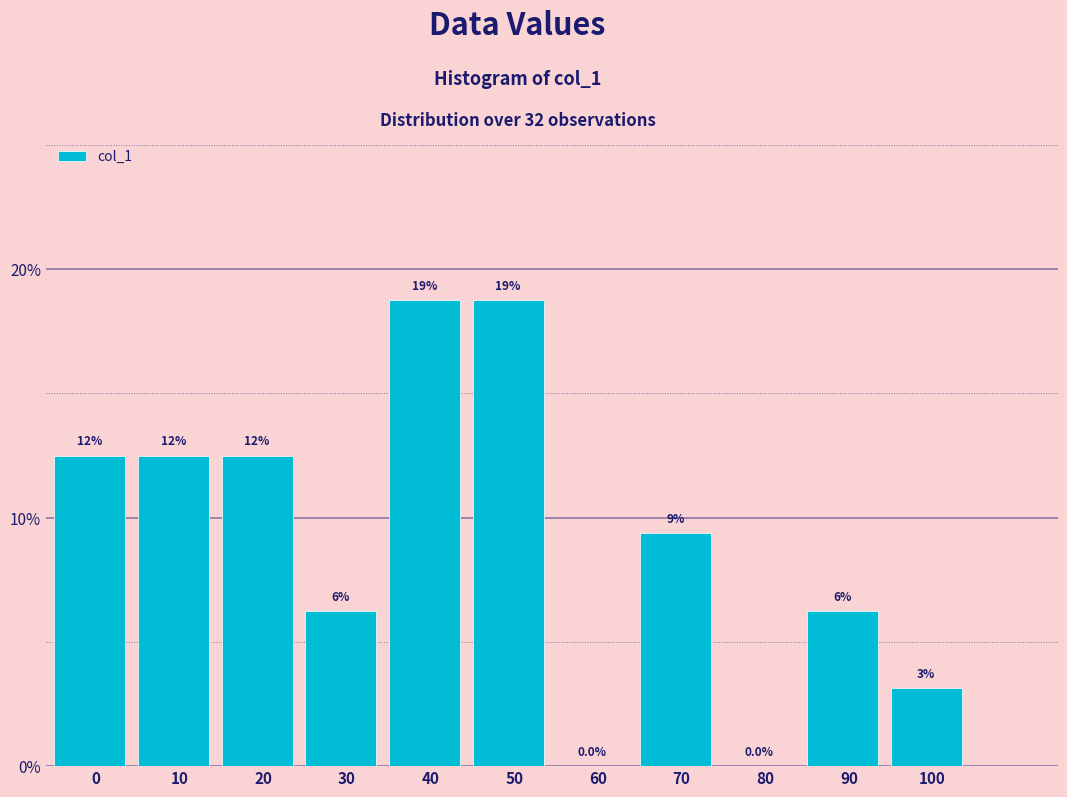

Are the bars horizontal?

No